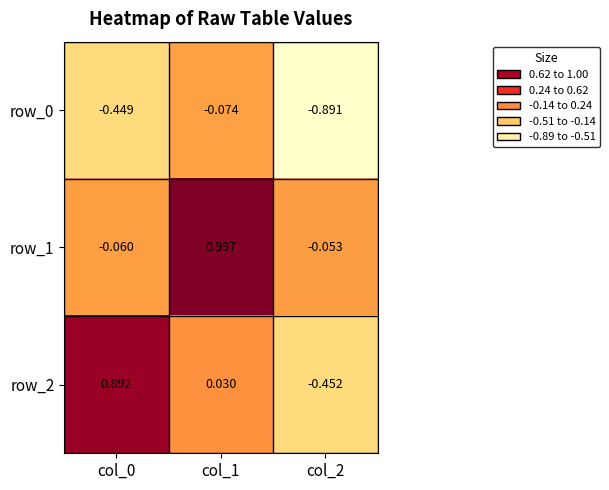

What is the total value across all series at col_0?

0.4